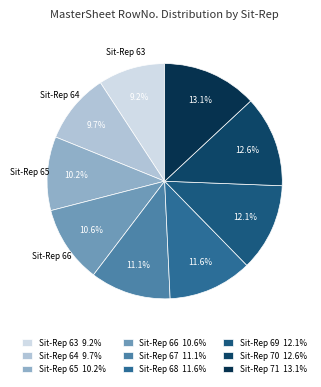

Which category has the smallest portion of the pie?

Sit-Rep 63